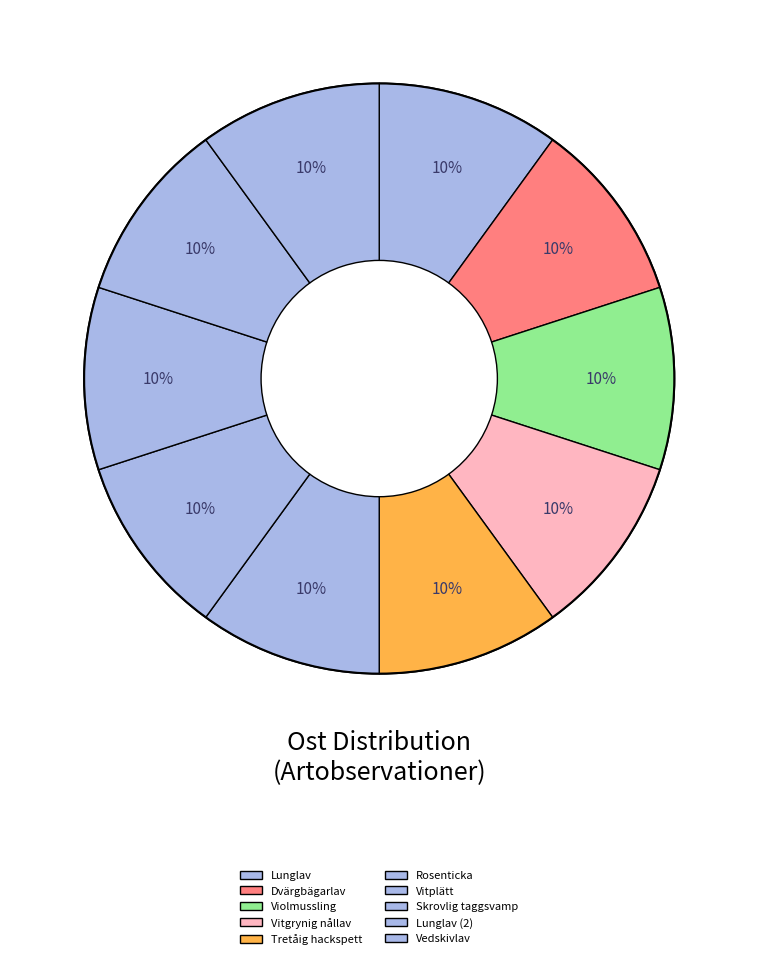

How many slices are in this pie chart?

10